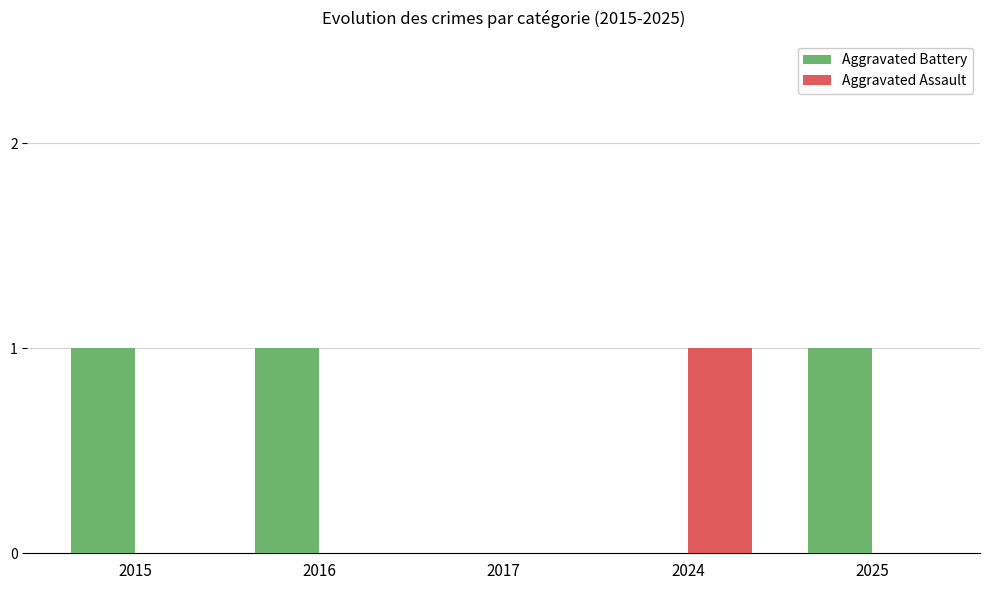

Does the chart contain stacked bars?

No